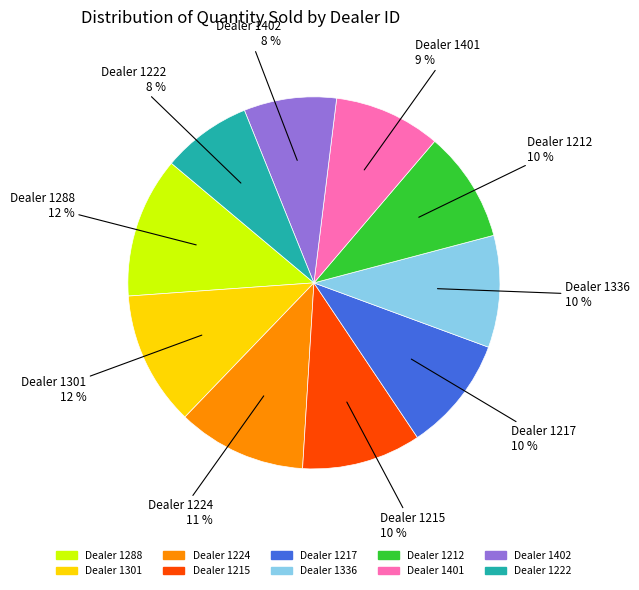

To the nearest percent, what is the combined percentage of Dealer 1401 and Dealer 1212?

19%